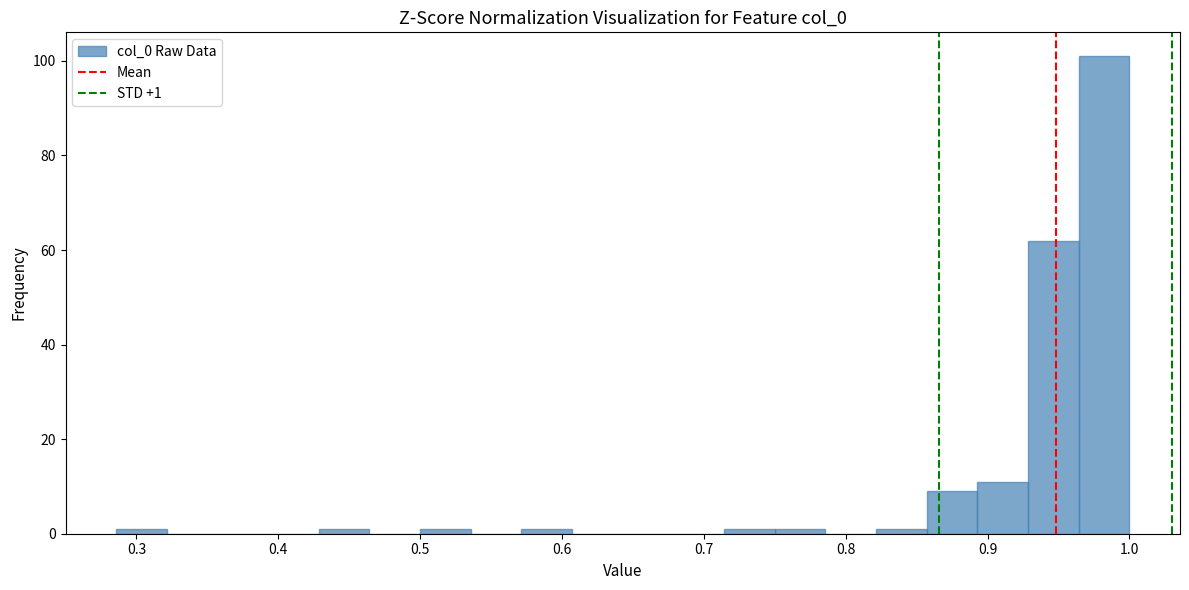

Read against the x-axis, roughly where is the centre of the tallest bar?

0.98